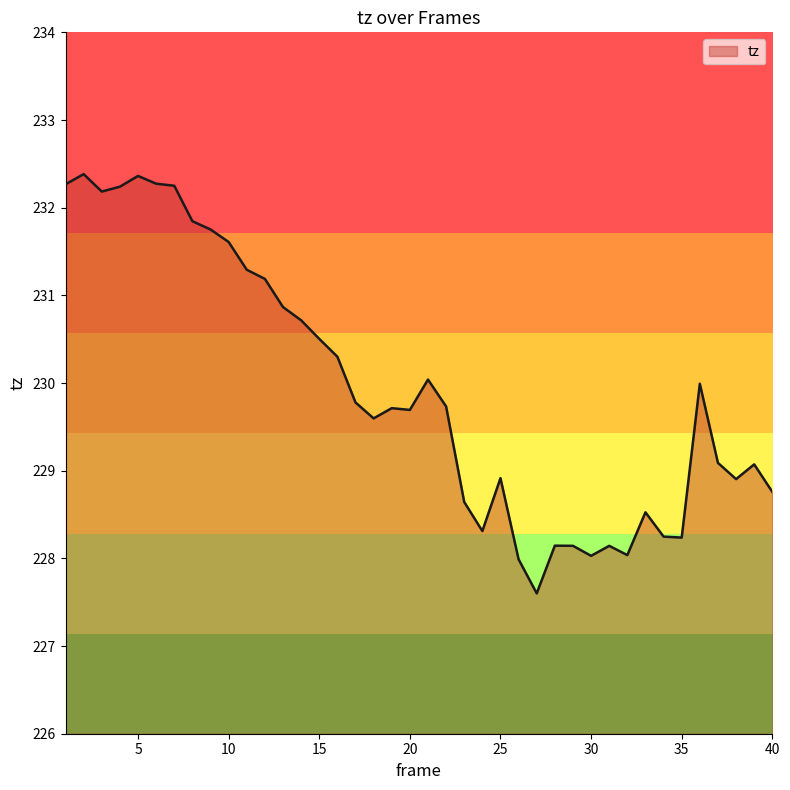

What is the difference between the maximum and minimum values?

4.8